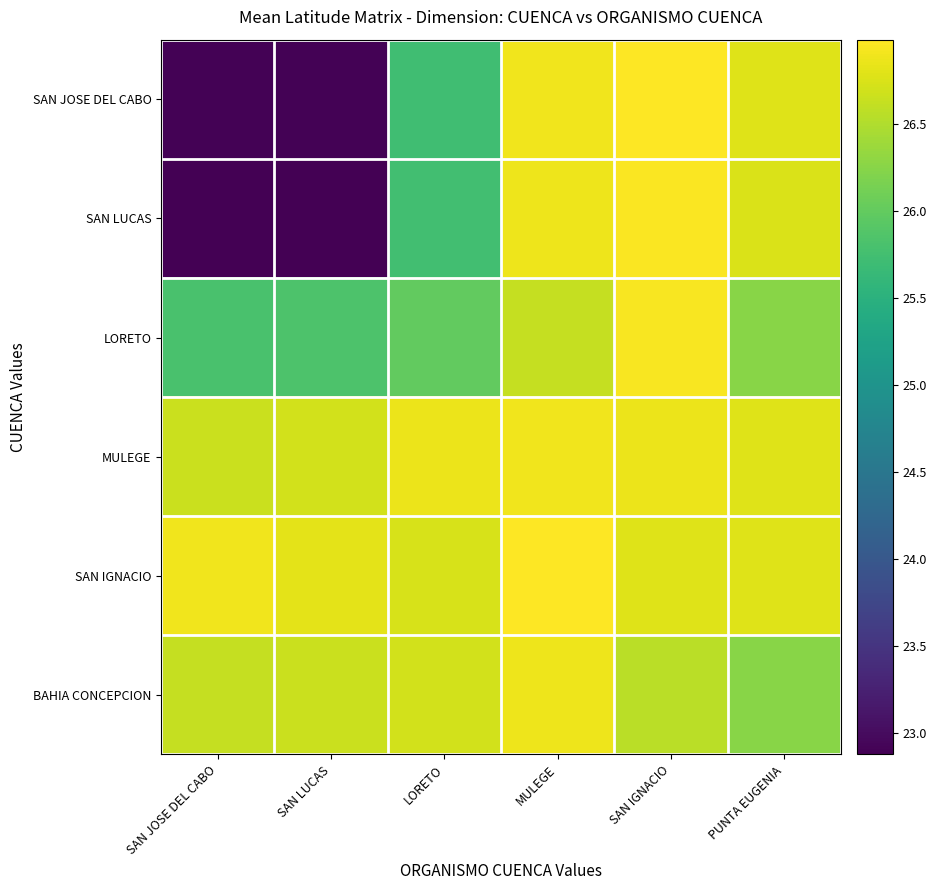

What is the sum of the MULEGE values at SAN LUCAS and SAN JOSE DEL CABO?

53.4